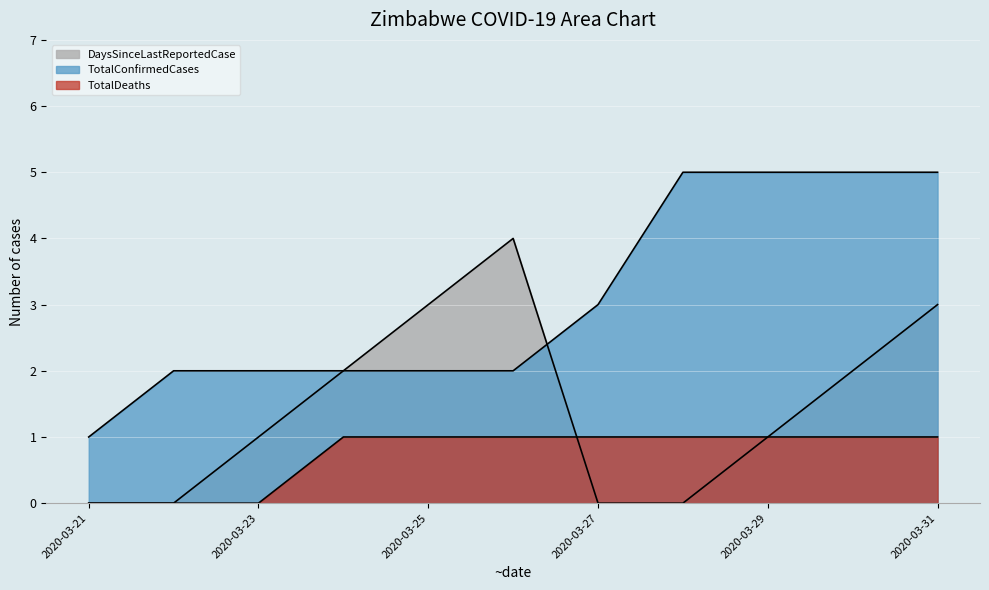

What is the difference between the DaysSinceLastReportedCase values at 2020-03-23 and 2020-03-24?

1